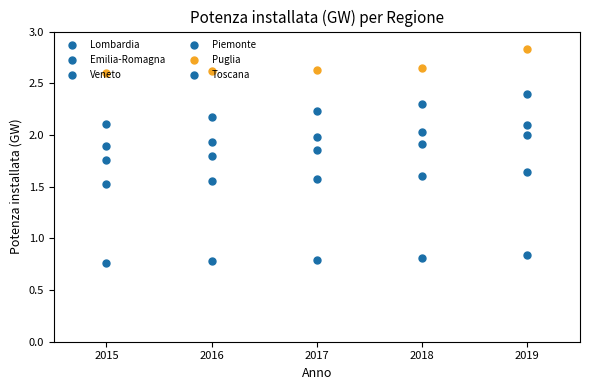

How many lines are shown in the chart?

6